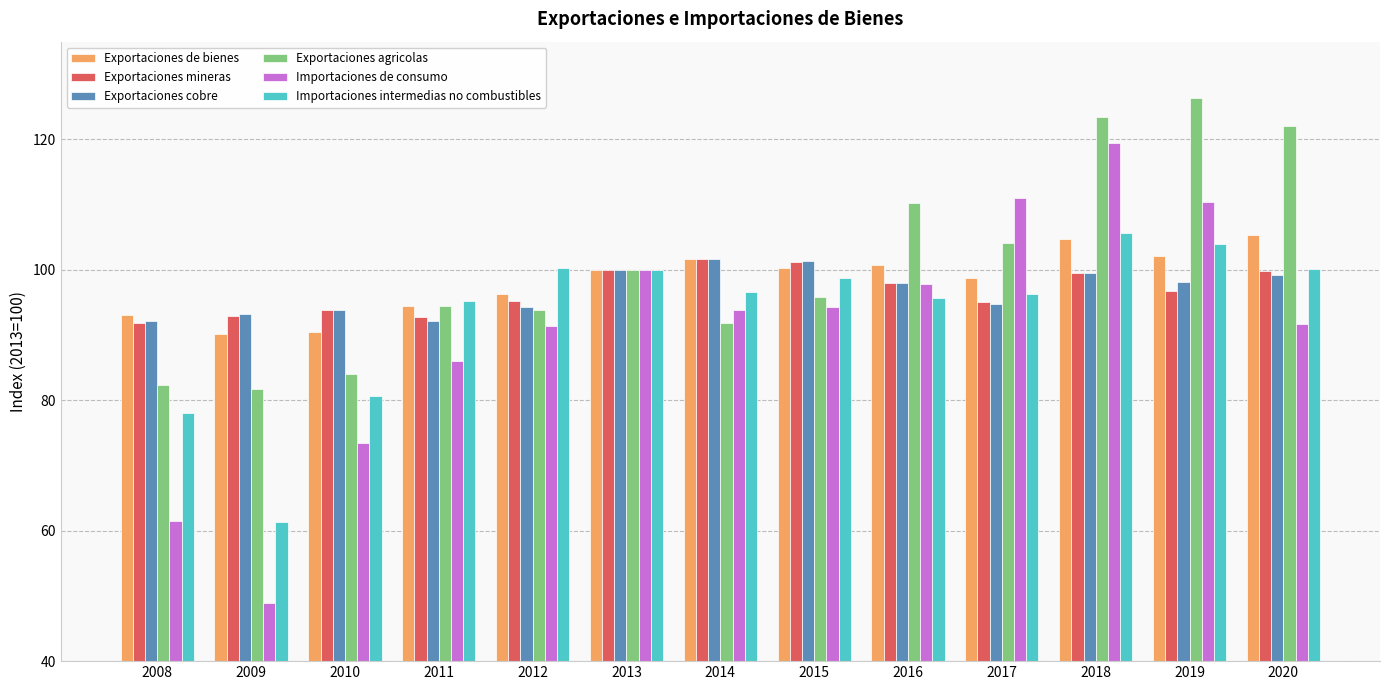

At how many categories does at least one series exceed 83?

13